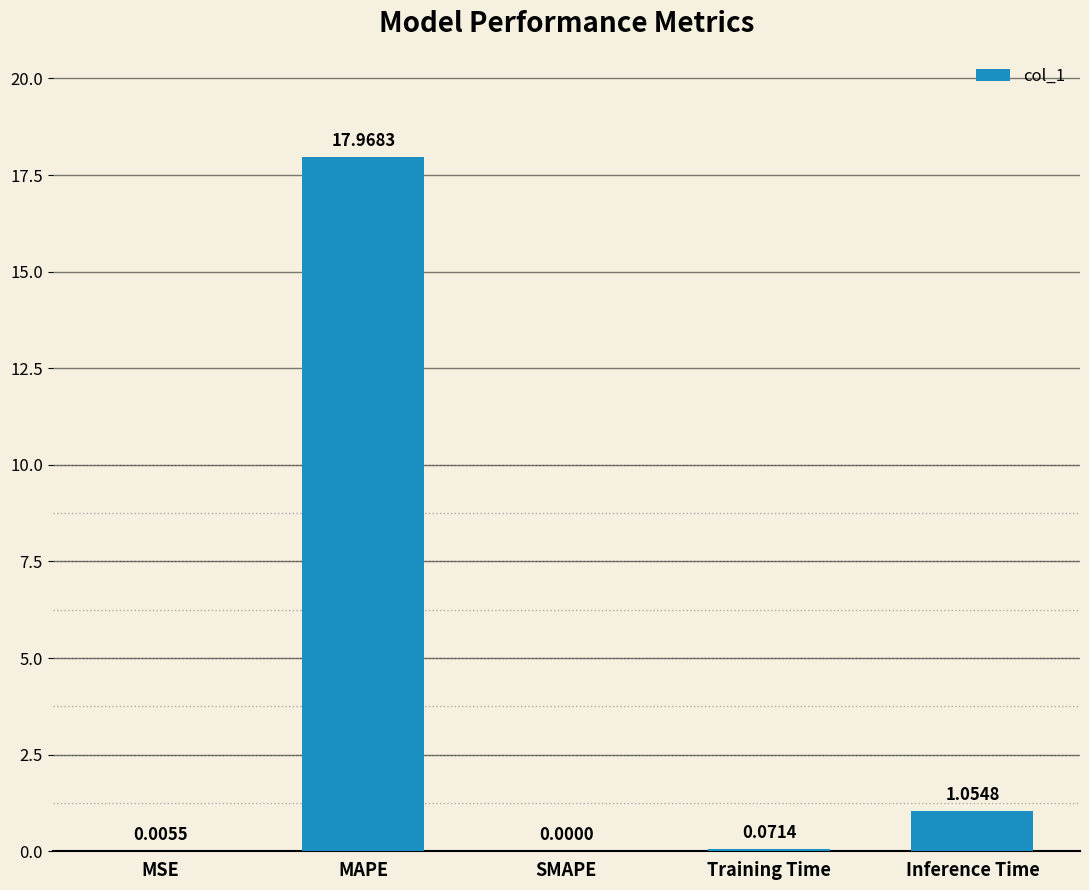

Which label corresponds to the largest value in the chart?

MAPE